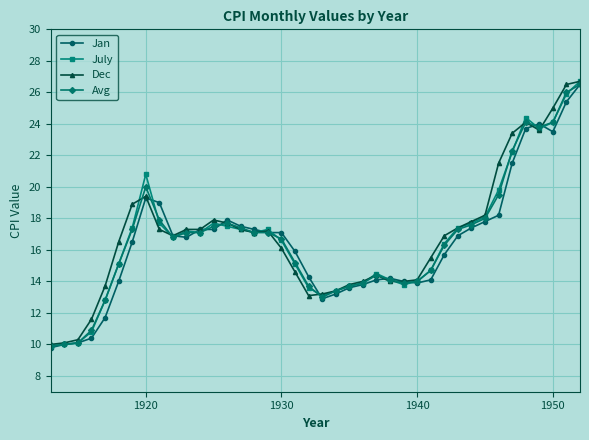

What is the minimum value for Jan?

9.8